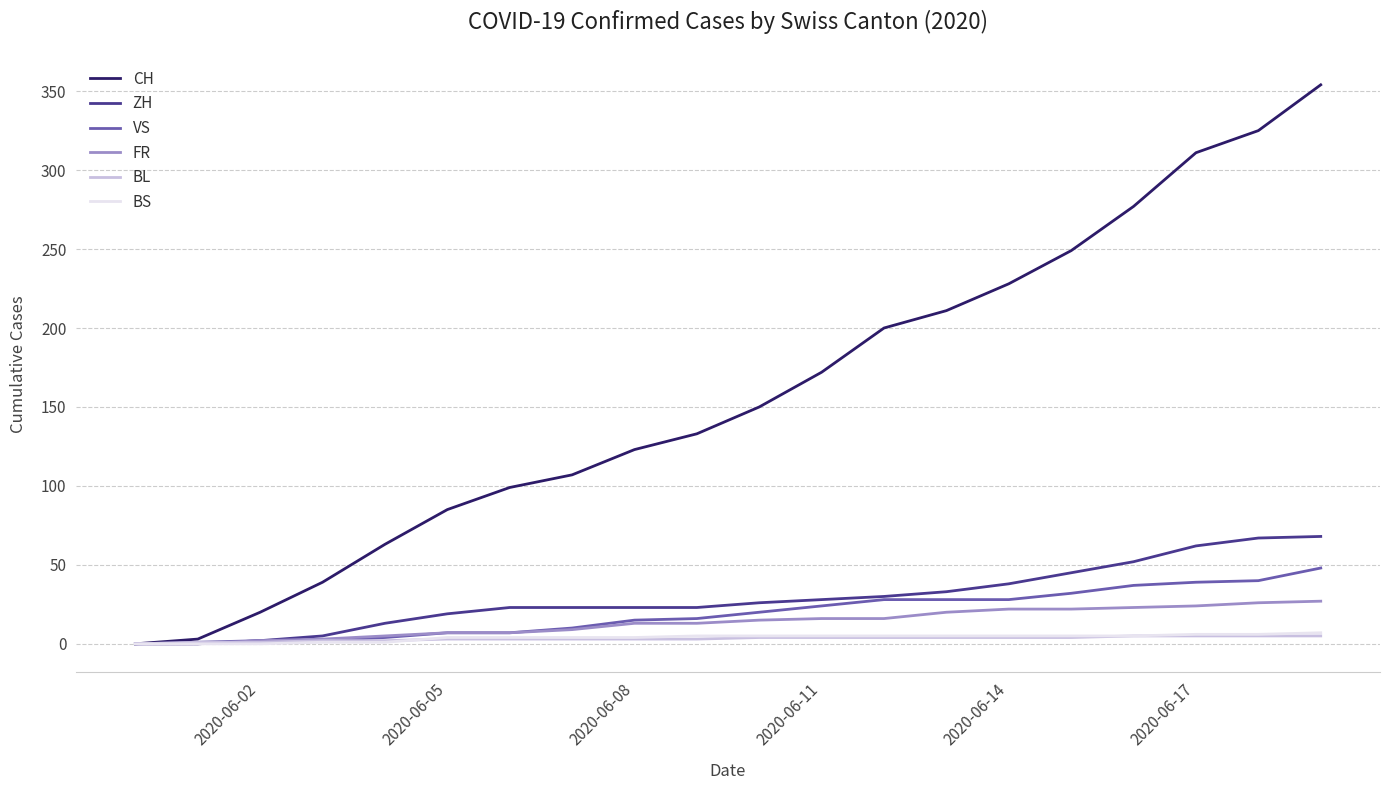

What is the maximum value for VS?

48